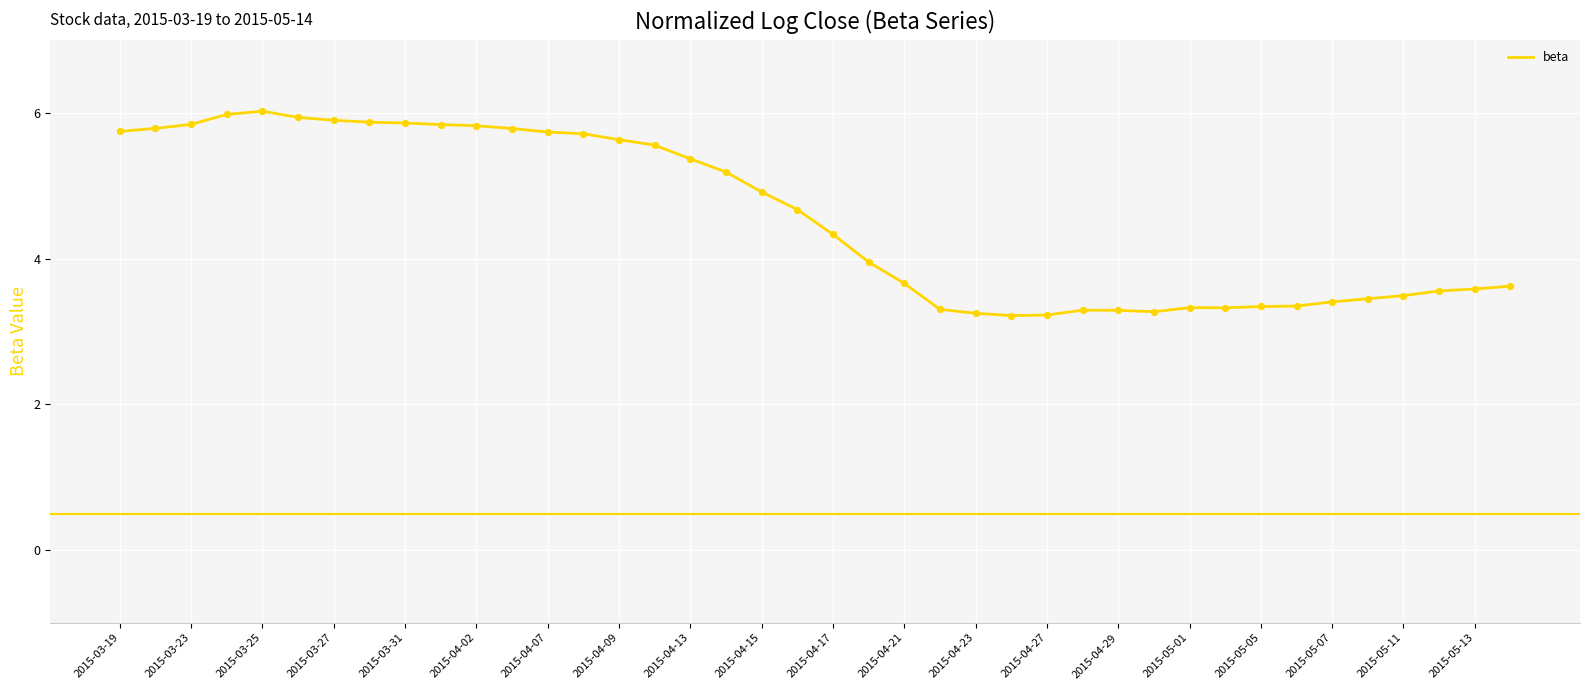

What is the smallest value displayed?

3.2